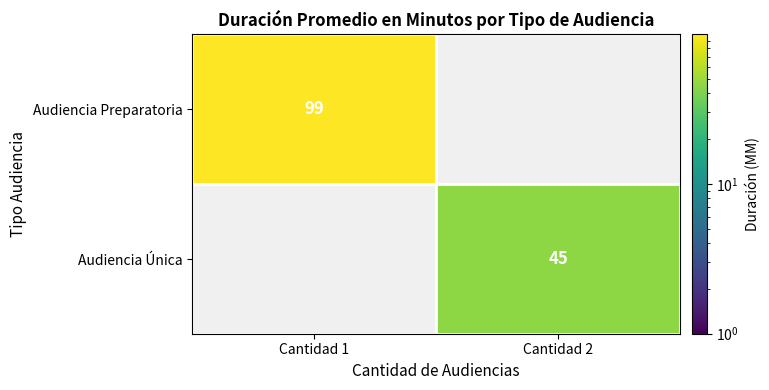

The value of Audiencia Preparatoria at Cantidad 1 is 99. True or false?

True